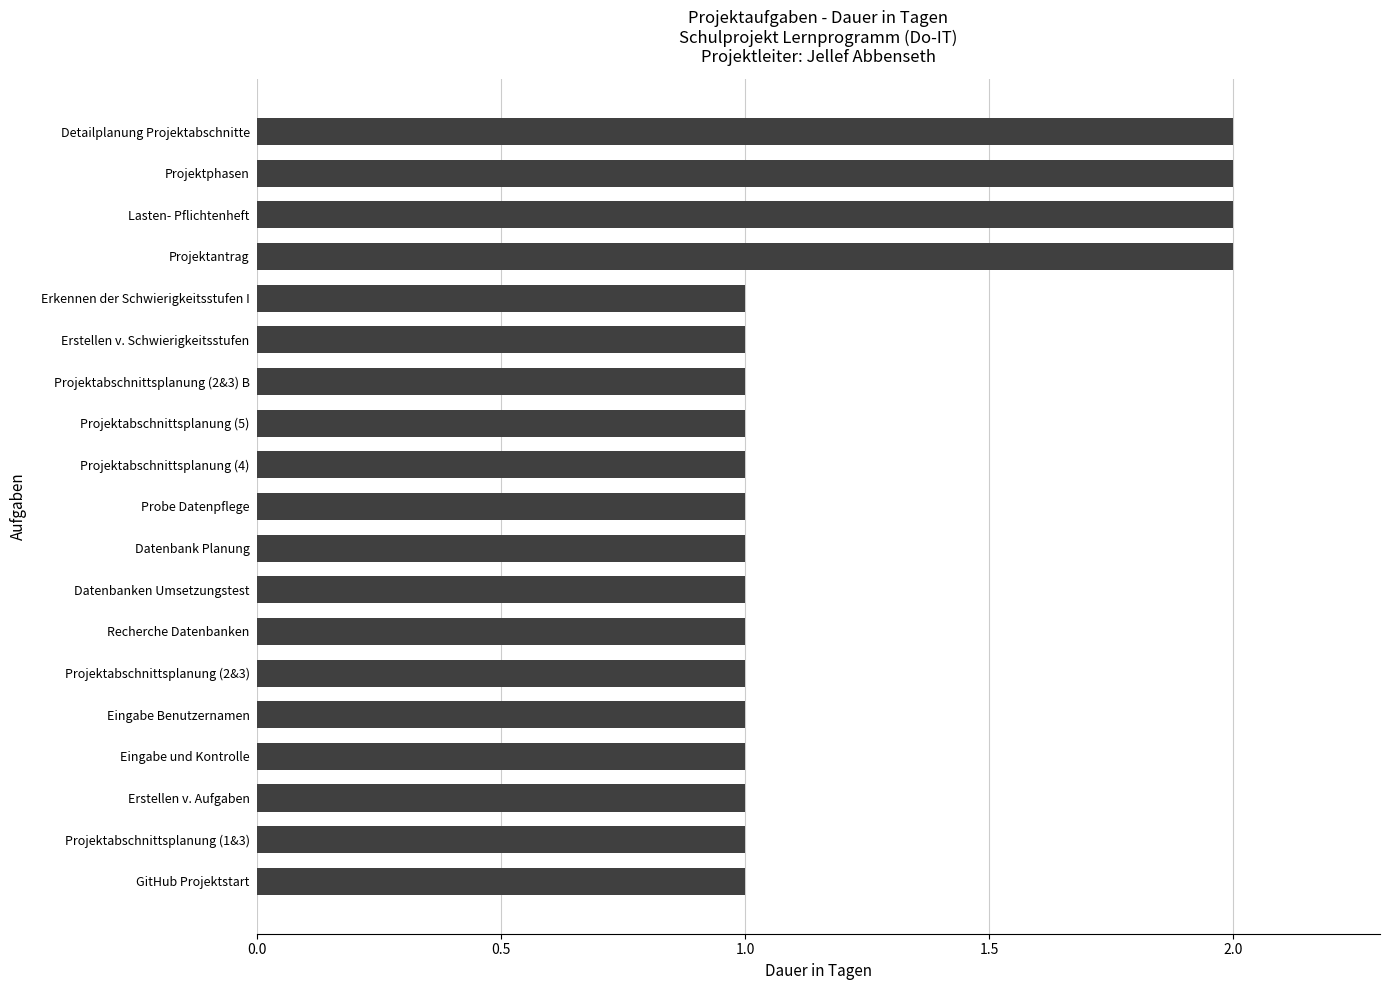

How many values are between 1 and 2?

19